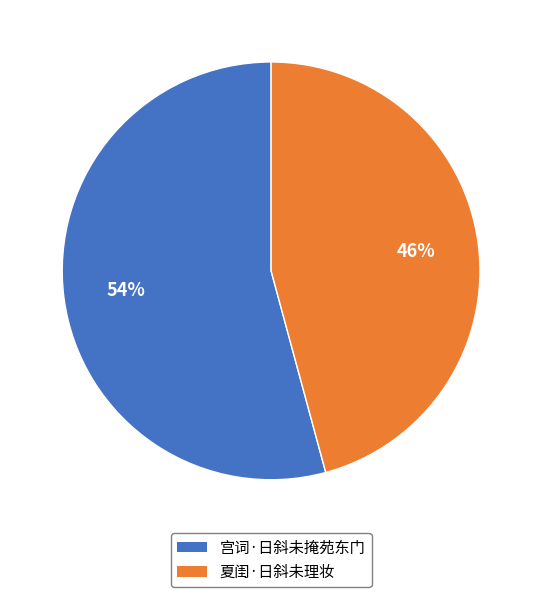

What is the ratio of the value at 宫词·日斜未掩苑东门 to the value at 夏闺·日斜未理妆?

1.2